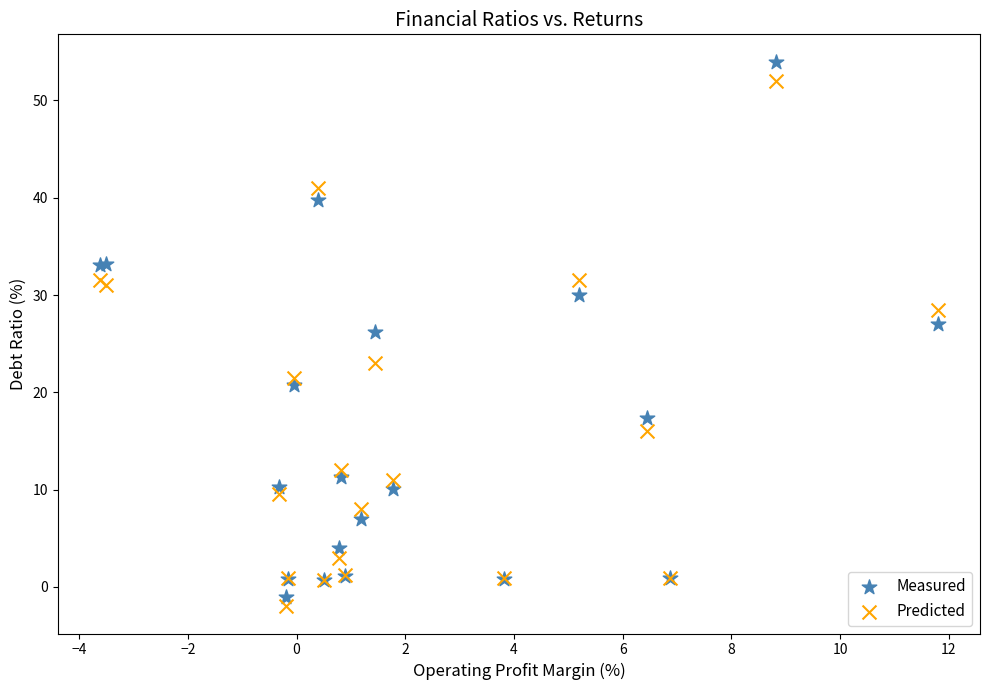

What is the X range (max minus min) for the scatter plot?

15.4